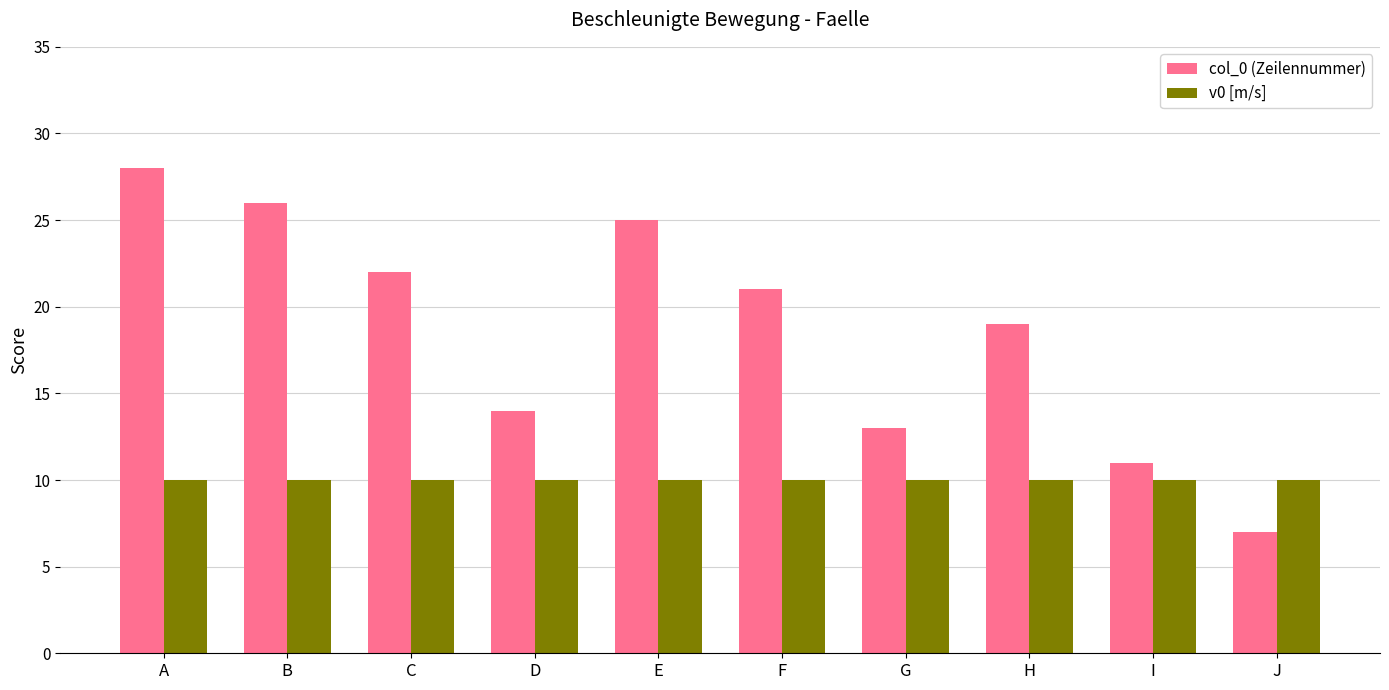

What are all the series names shown in the legend?

col_0 (Zeilennummer), v0 [m/s]